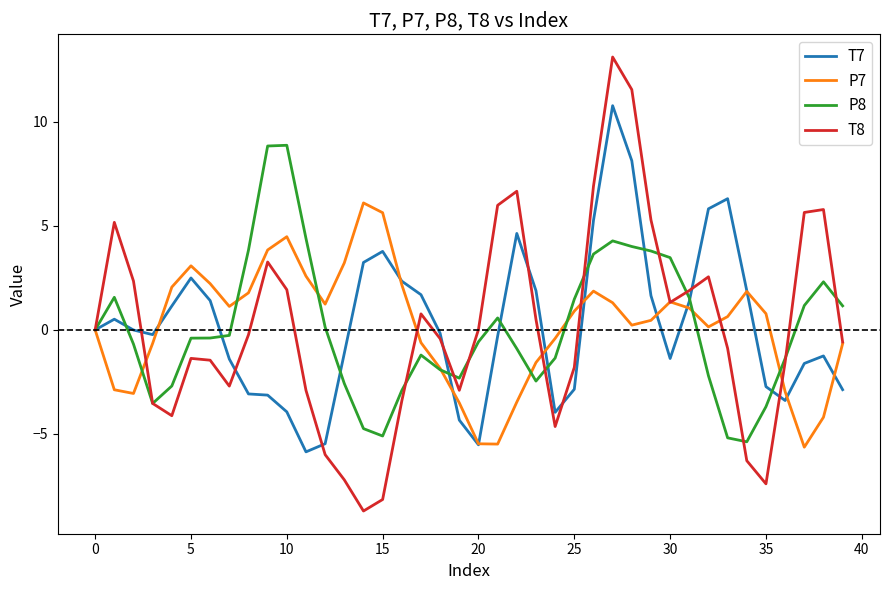

What is the greatest value displayed?

13.1